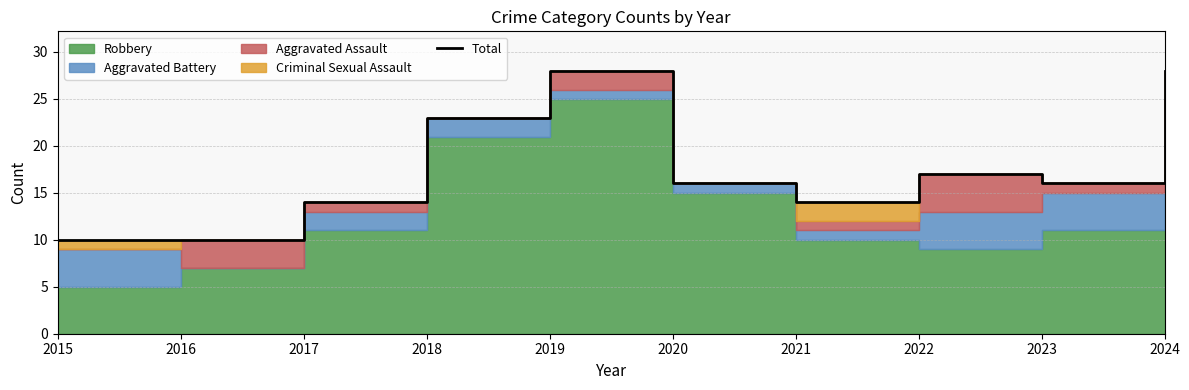

What is the value of the 2nd point from the left?

10